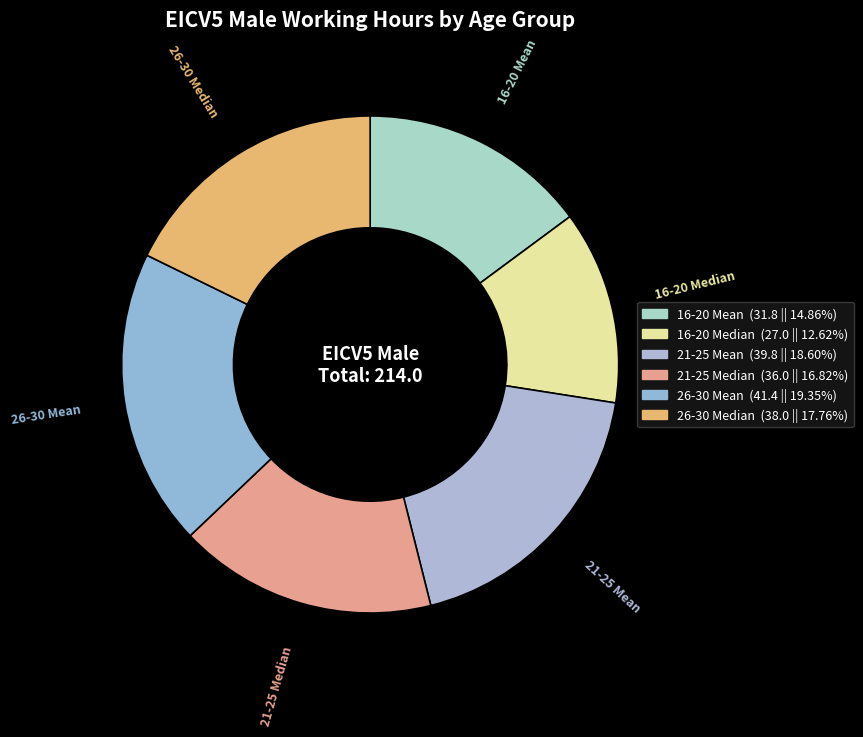

Which category has the biggest portion of the pie?

26-30 Mean